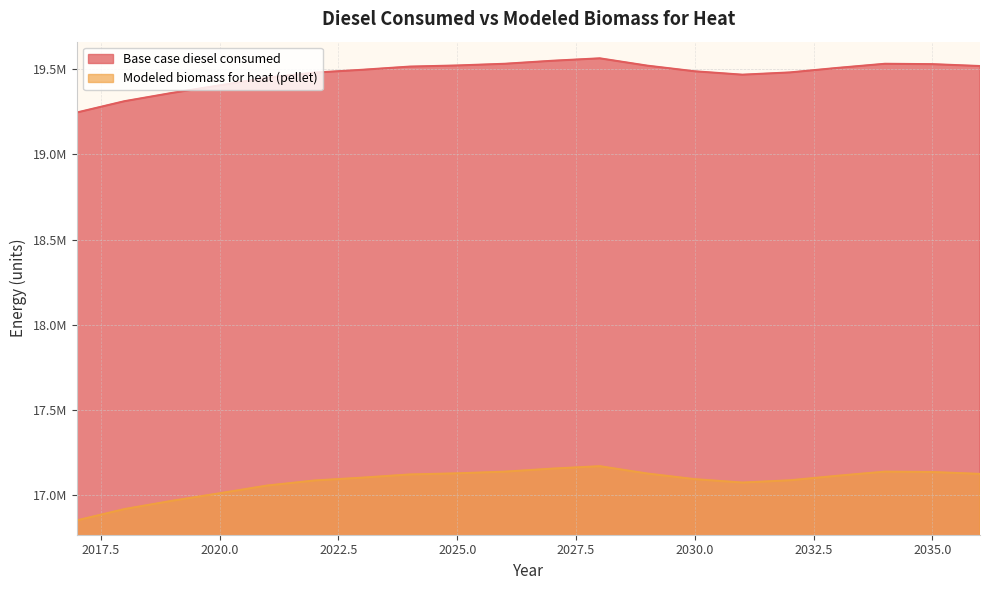

What is the maximum value shown in the chart?

19564172.0